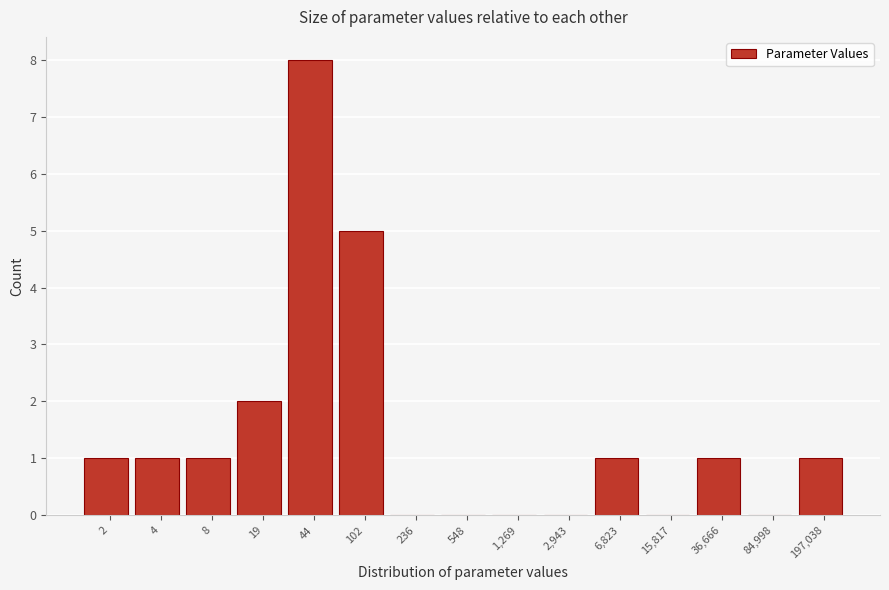

Reading left to right, list all the values displayed in this chart.

2=1	4=1	8=1	19=2	44=8	102=5	236=0	548=0	1,269=0	2,943=0	6,823=1	15,817=0	36,666=1	84,998=0	197,038=1